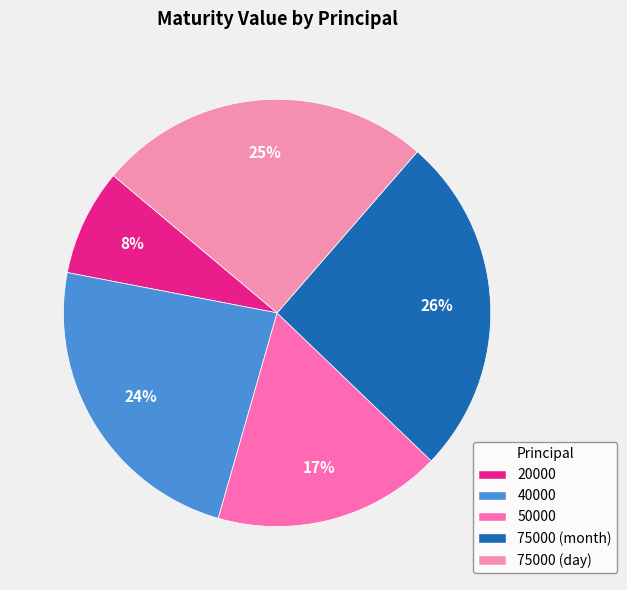

Rank the categories by value from highest to lowest.

75000 (month), 75000 (day), 40000, 50000, 20000